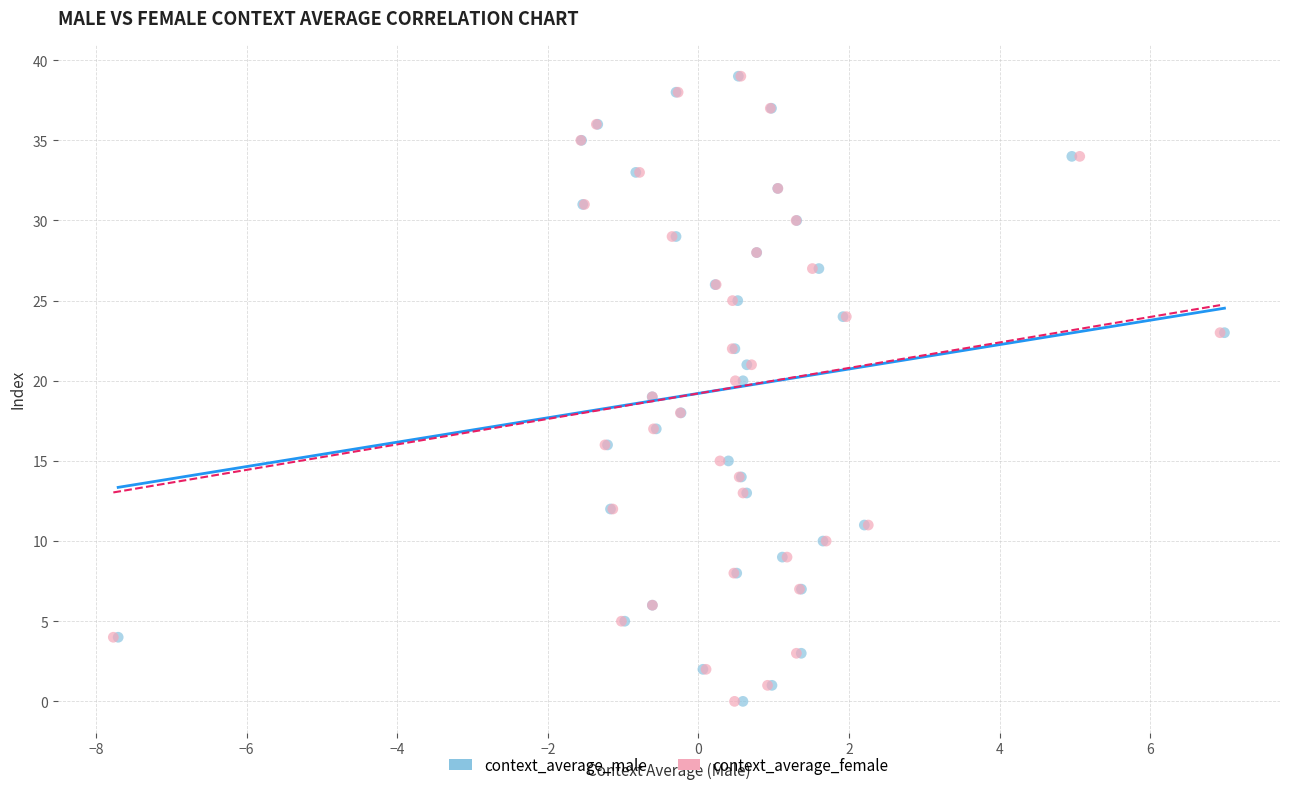

What are all the series names shown in the legend?

context_average_male, context_average_female